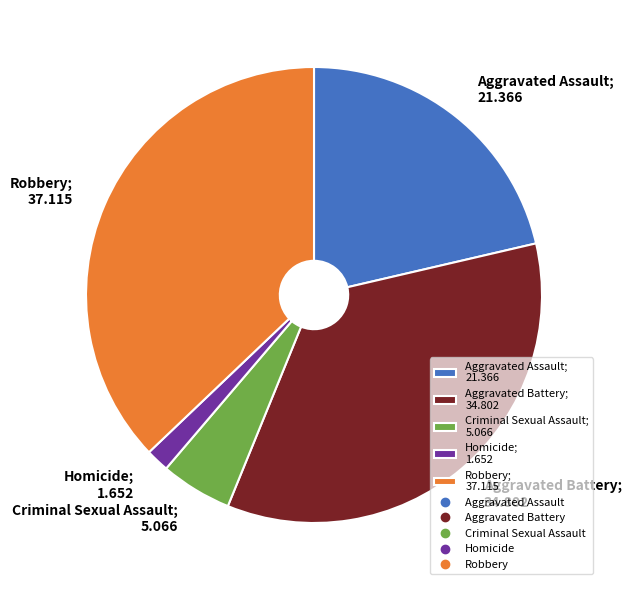

How many slices are in this pie chart?

5